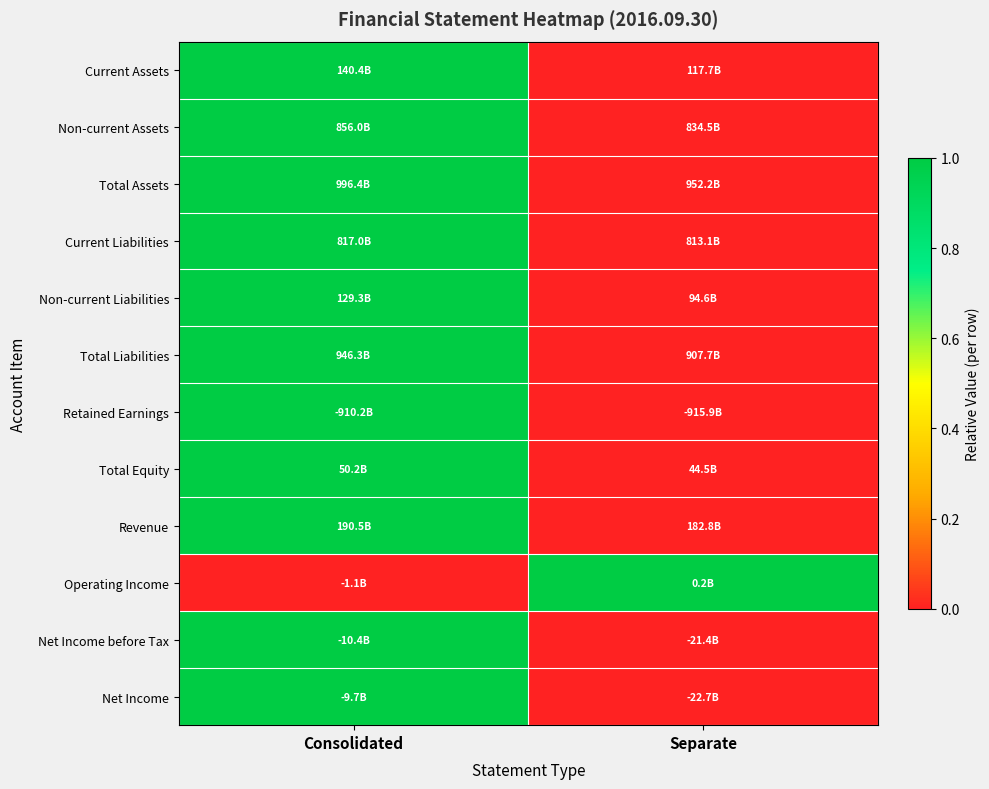

What is the maximum value shown in the chart?

1